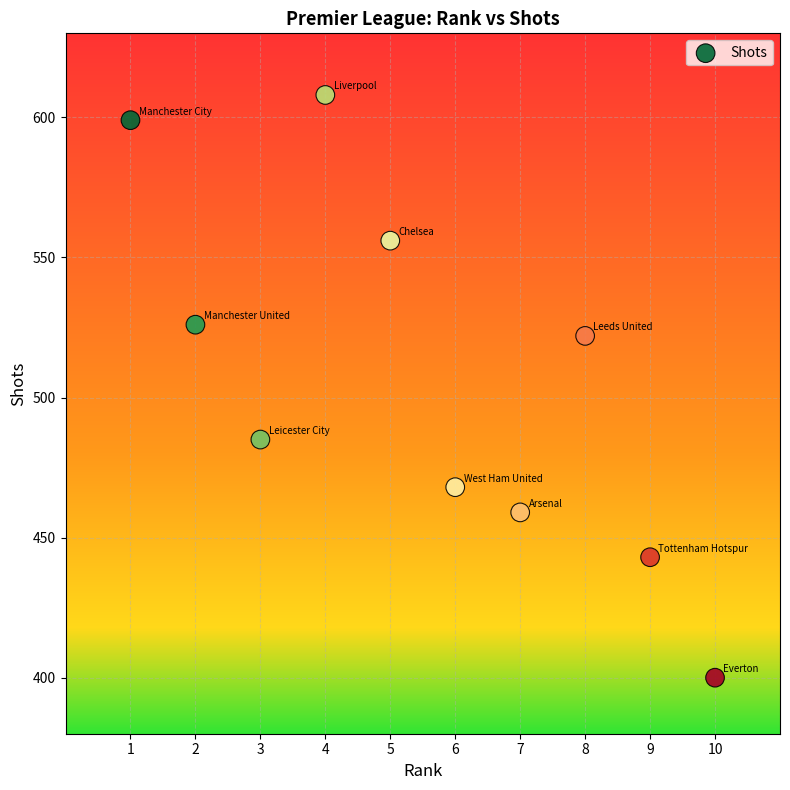

What is the range of Y values (max minus min)?

208